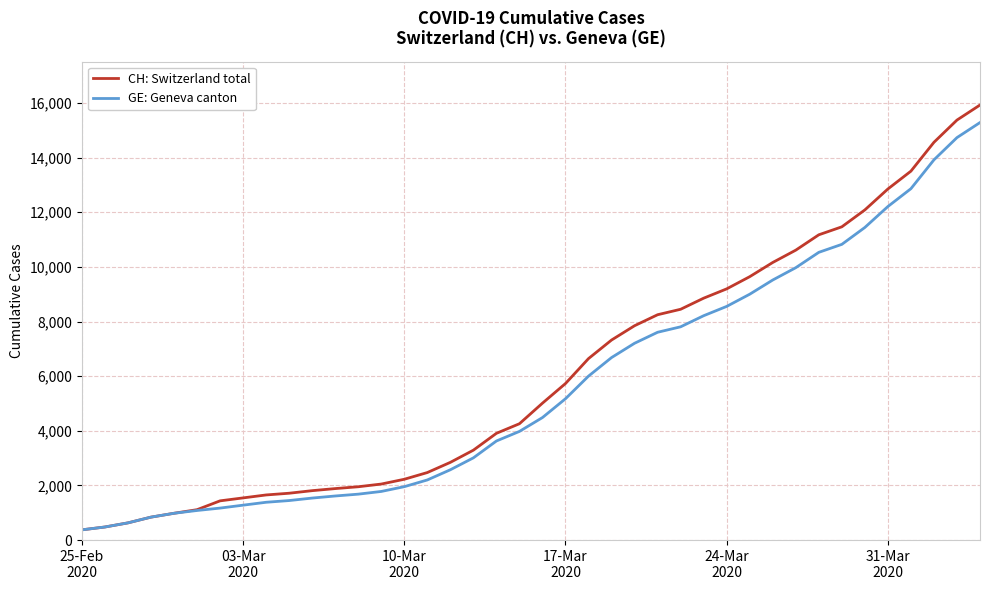

Rank the series by their average value, from lowest to highest.

GE: Geneva canton, CH: Switzerland total